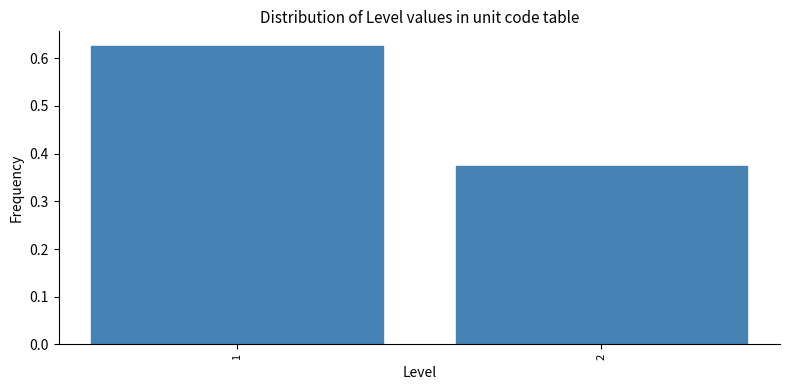

What is the sum of the values at 1 and 2?

1.0